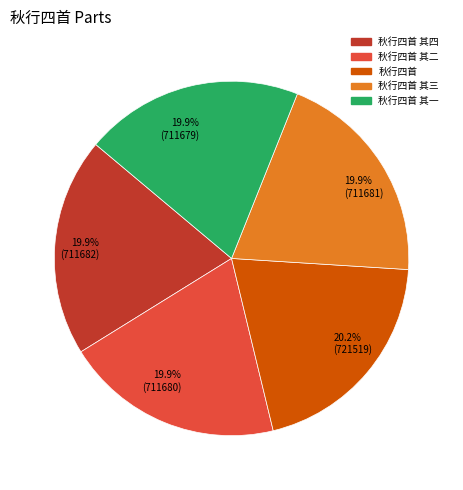

To the nearest percent, what is the combined percentage of 秋行四首 其二 and 秋行四首 其四?

40%